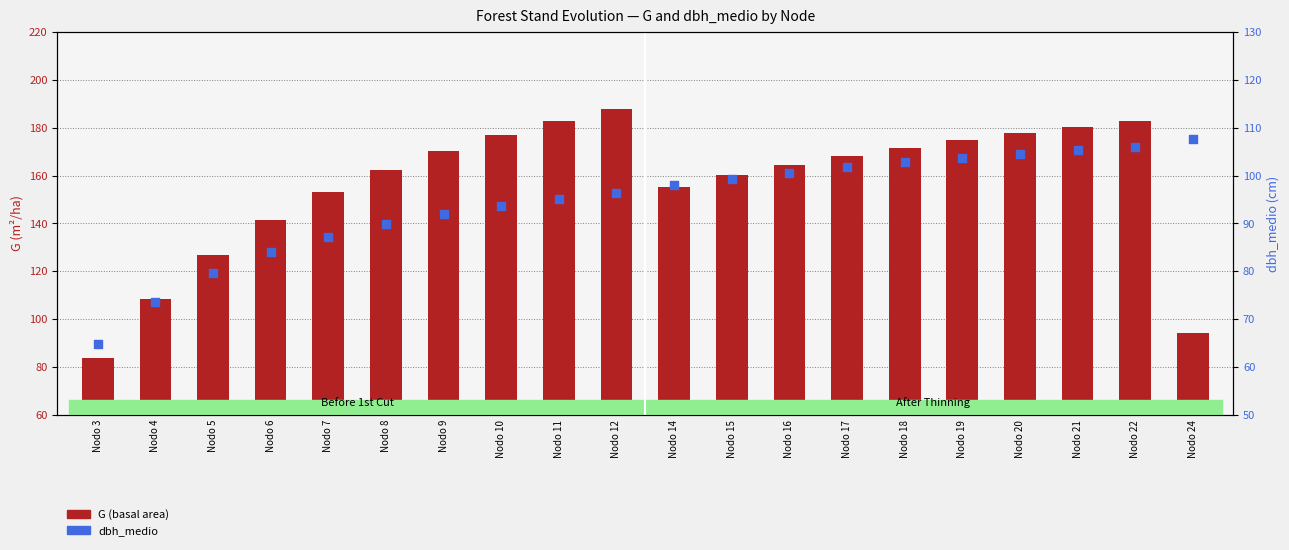

What are all the series names shown in the legend?

G (basal area), dbh_medio